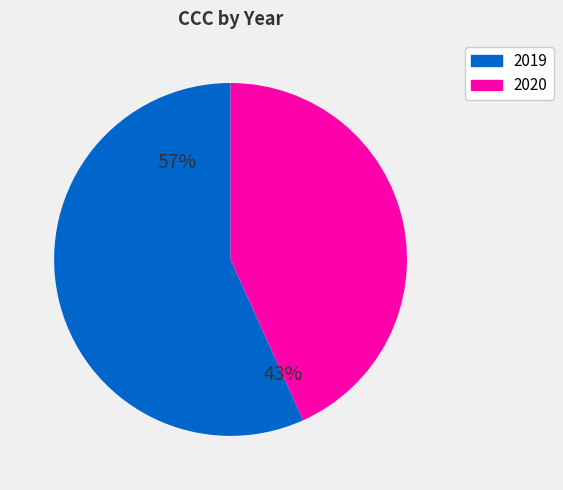

True or false: 2020 accounts for 43% of the total.

True